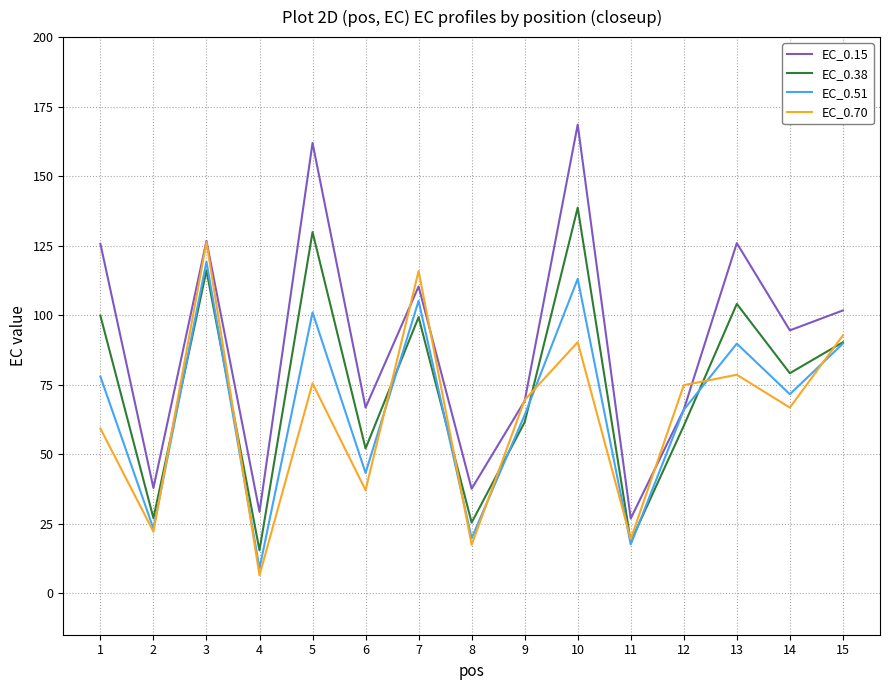

The EC_0.38 series shows 116.1 at 3. True or false?

True